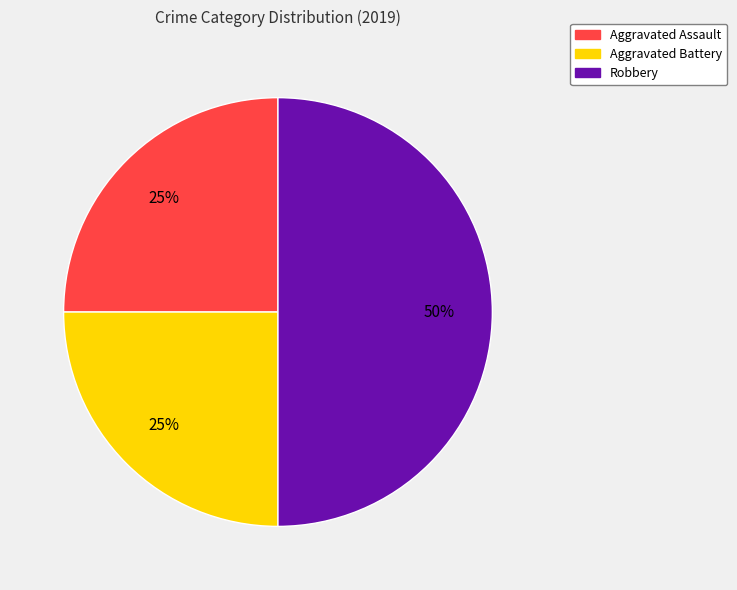

To the nearest percent, what portion does Robbery represent?

50%